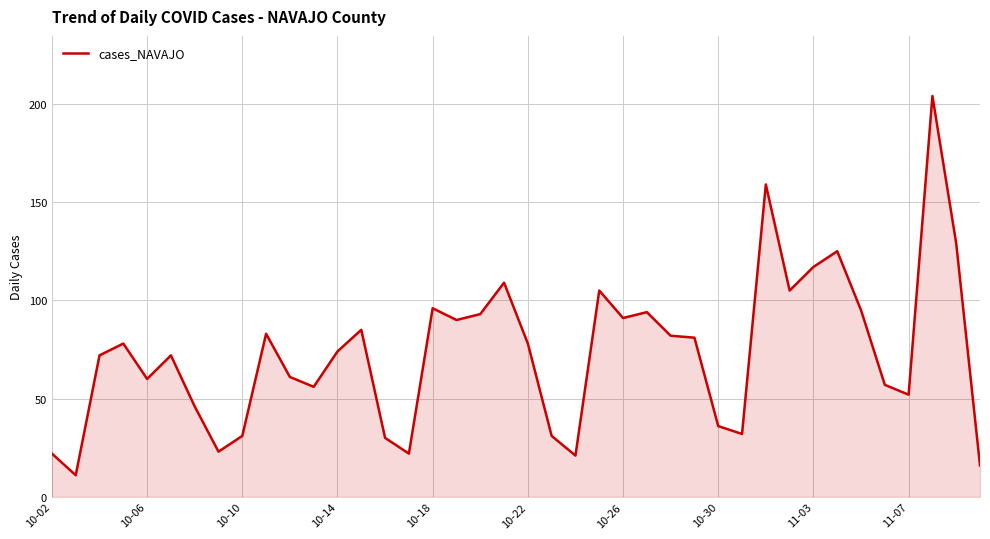

What is the smallest value displayed?

11